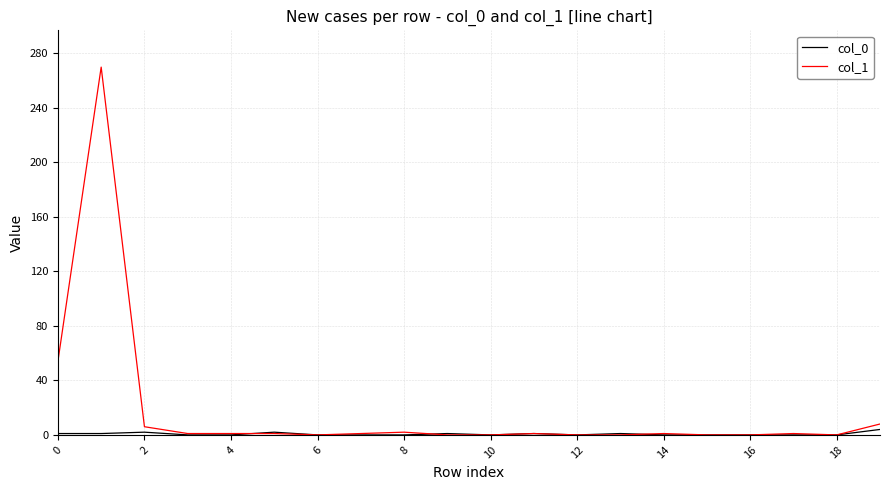

Which series has the widest spread of values?

col_1